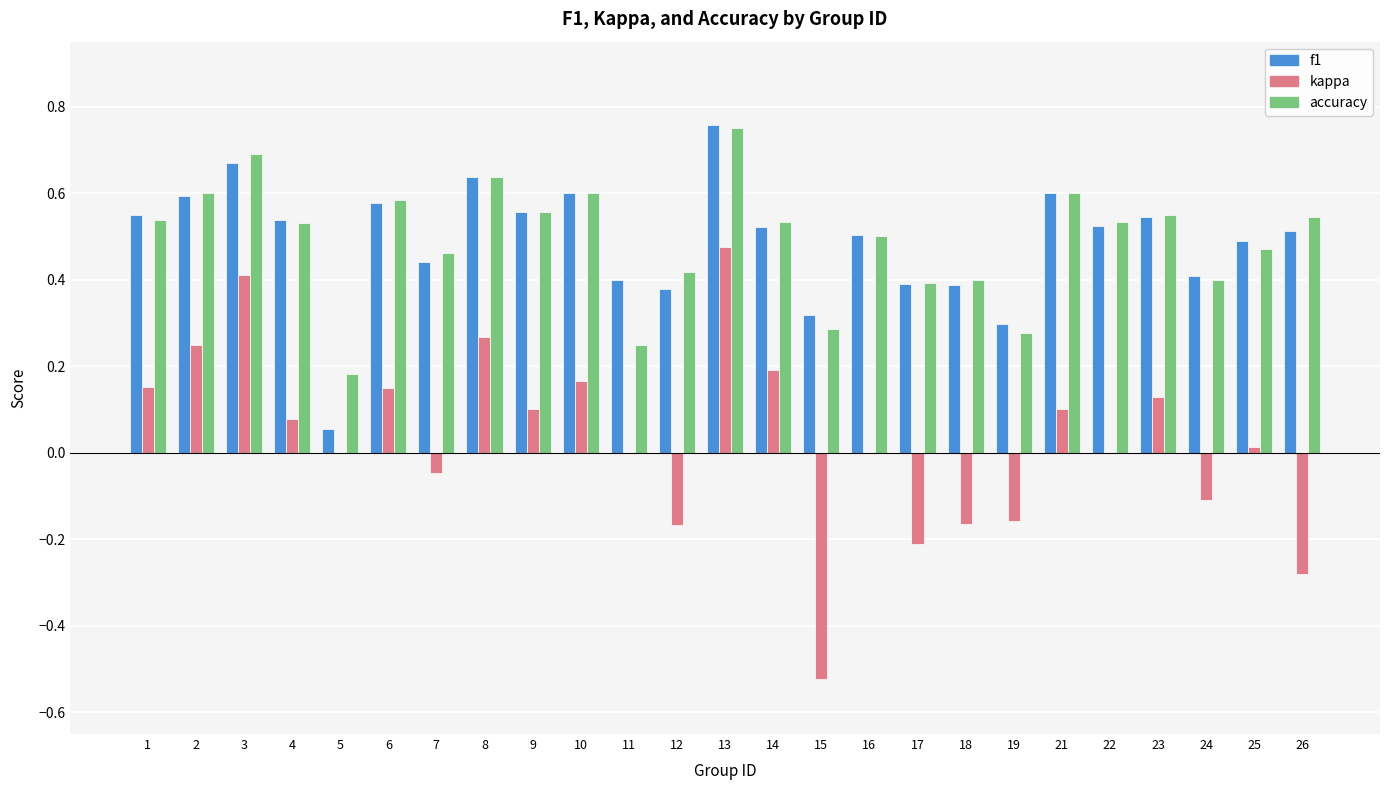

Which category has the highest value in the kappa series?

13